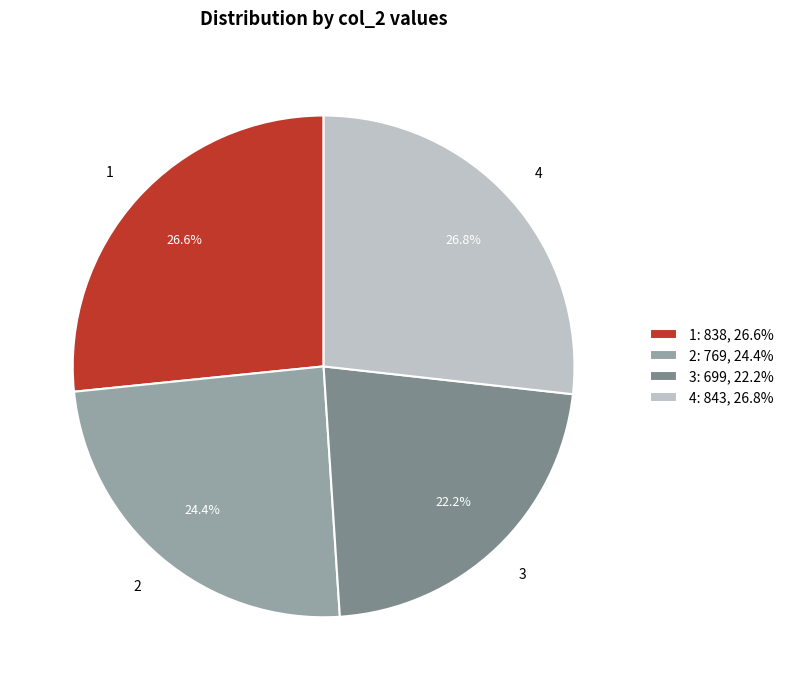

To the nearest percent, what is the combined percentage of 1 and 2?

51%